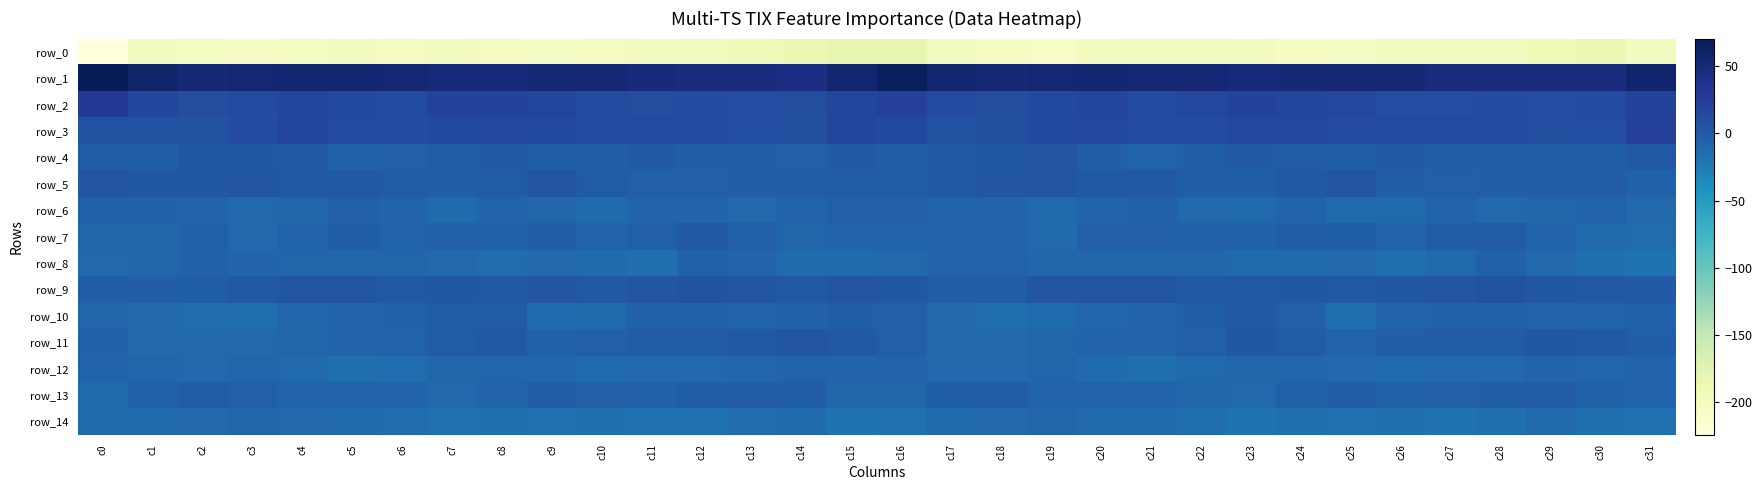

Rank the series at c6 from lowest to highest value.

row_0, row_12, row_14, row_8, row_13, row_6, row_7, row_11, row_10, row_4, row_5, row_9, row_3, row_2, row_1